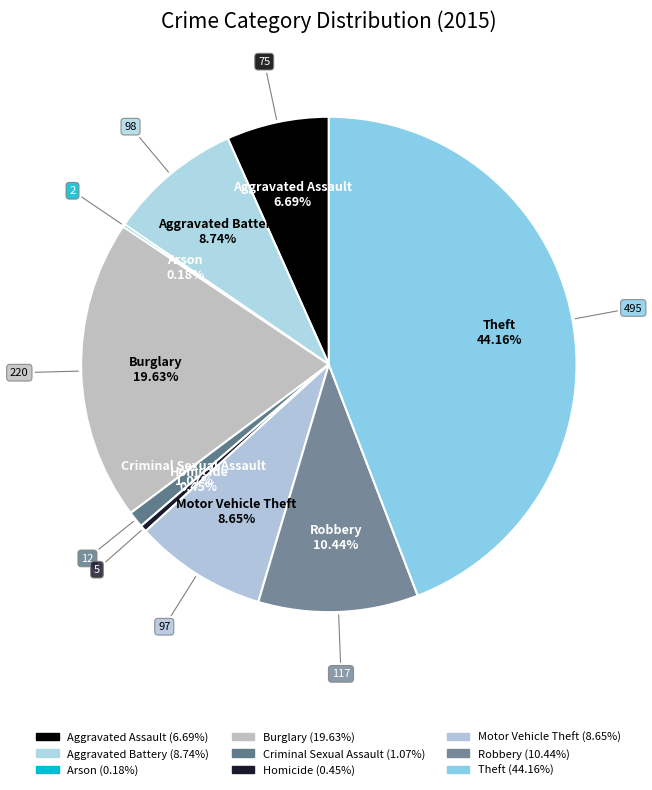

Is the sum of Criminal Sexual Assault and Theft greater than half?

No